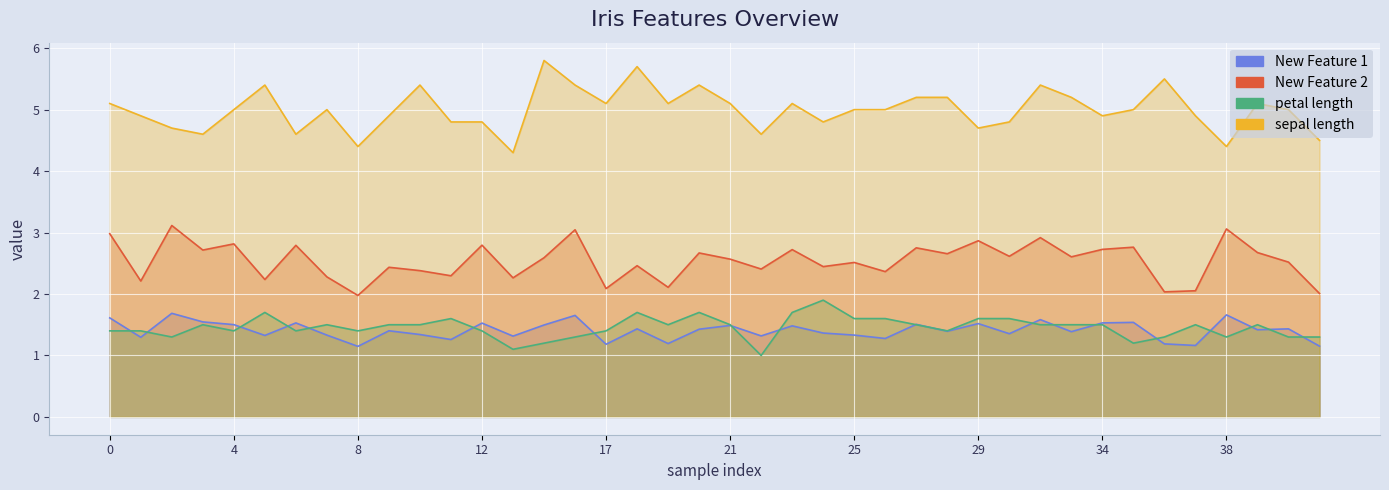

In New Feature 1, how many points are higher than both neighbors (excluding endpoints)?

14